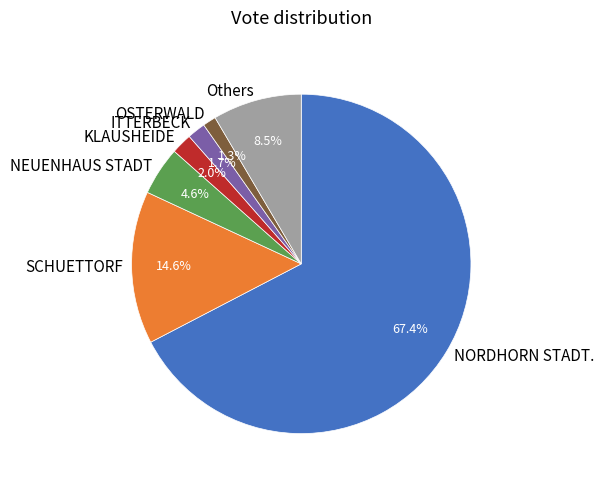

Is there any slice that represents more than half of the pie?

Yes